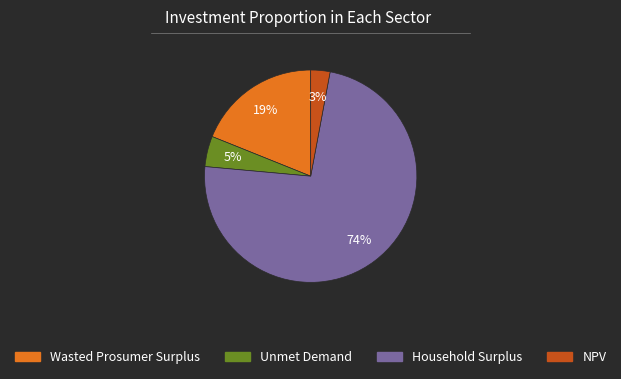

The Household Surplus slice represents 59% of the pie. True or false?

False